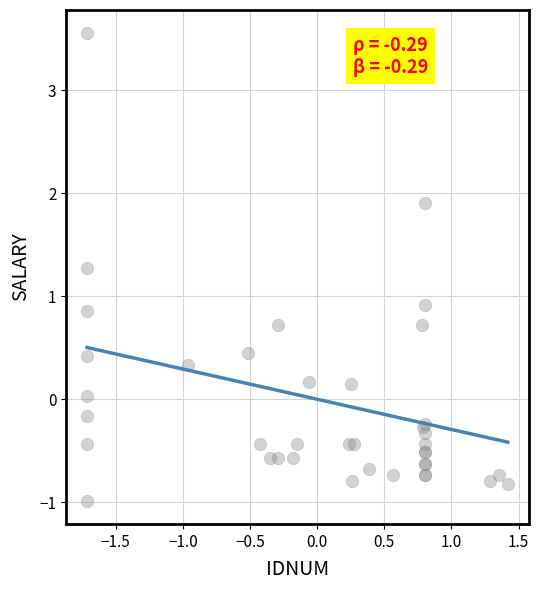

What Y value in the scatter plot is closest to 1?

0.9